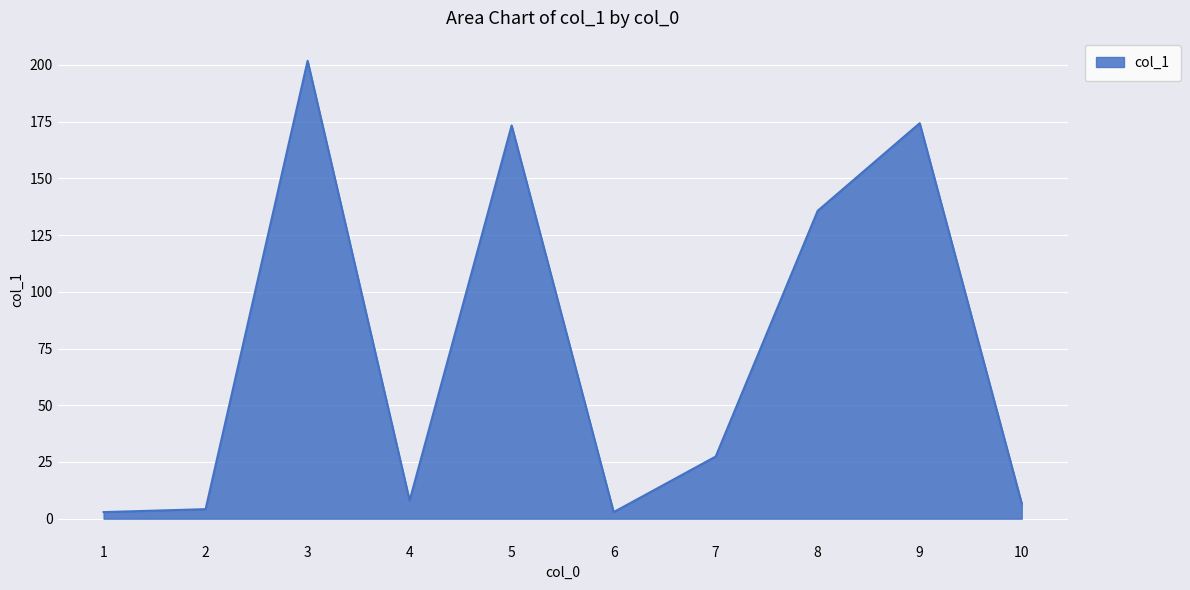

What is the greatest value displayed?

201.8